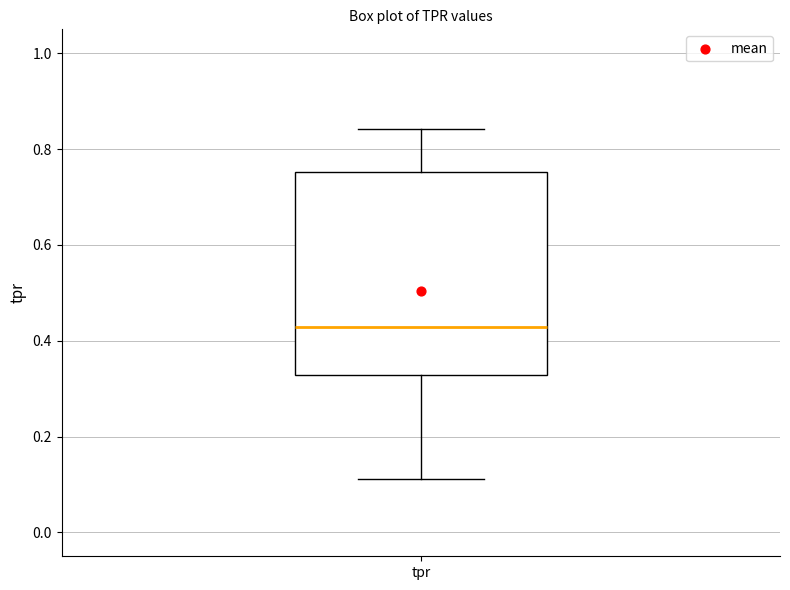

Transcribe this box plot: give where the median line is, the range the box spans, and where the two whiskers end, as read against the y-axis. The values are not printed on the chart, so give them approximately, as read against the axis.

median 0.42, box 0.32 to 0.76, whiskers 0.12 to 0.84